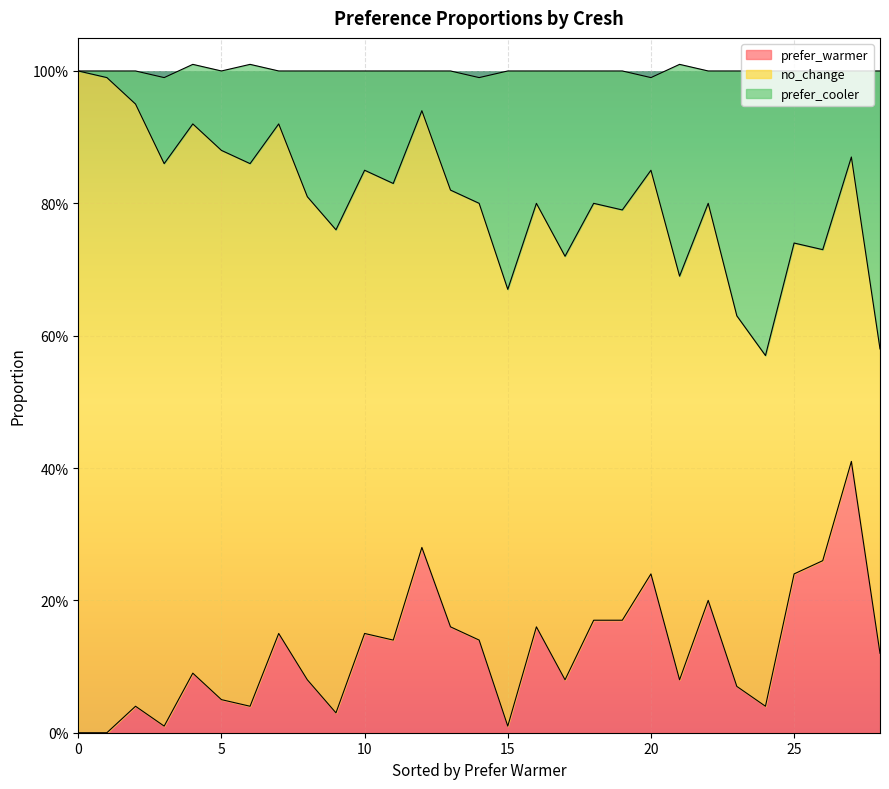

What is the label of the 19th point from the left?

18